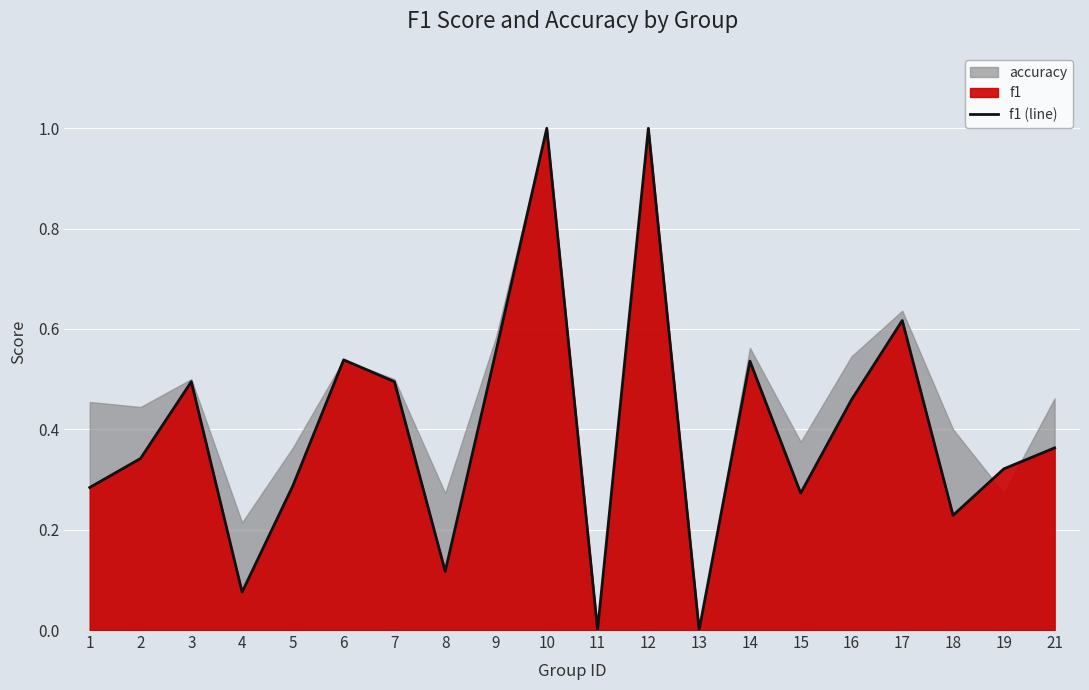

Reading right to left, what are all the values shown in this chart?

21=0.4	19=0.3	18=0.2	17=0.6	16=0.5	15=0.3	14=0.5	13=0.0	12=1.0	11=0.0	10=1.0	9=0.6	8=0.1	7=0.5	6=0.5	5=0.3	4=0.1	3=0.5	2=0.3	1=0.3